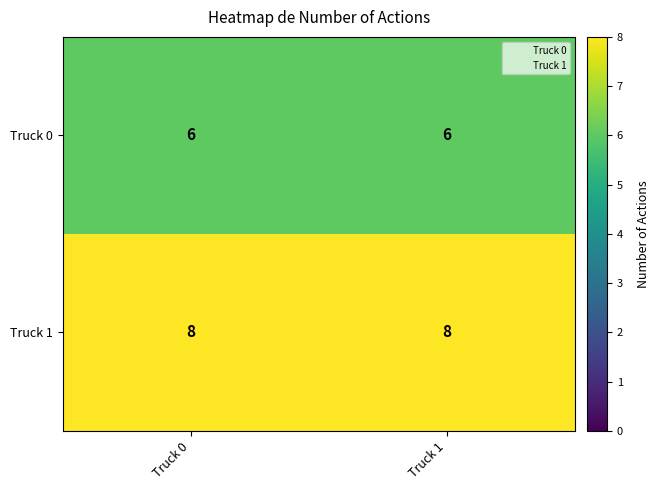

True or false: Truck 1 has a value of 13 at Truck 1.

False